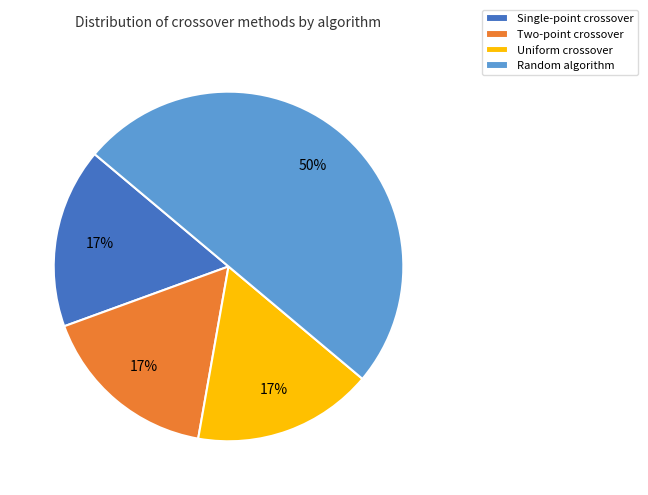

Is Two-point crossover the majority of the pie?

No